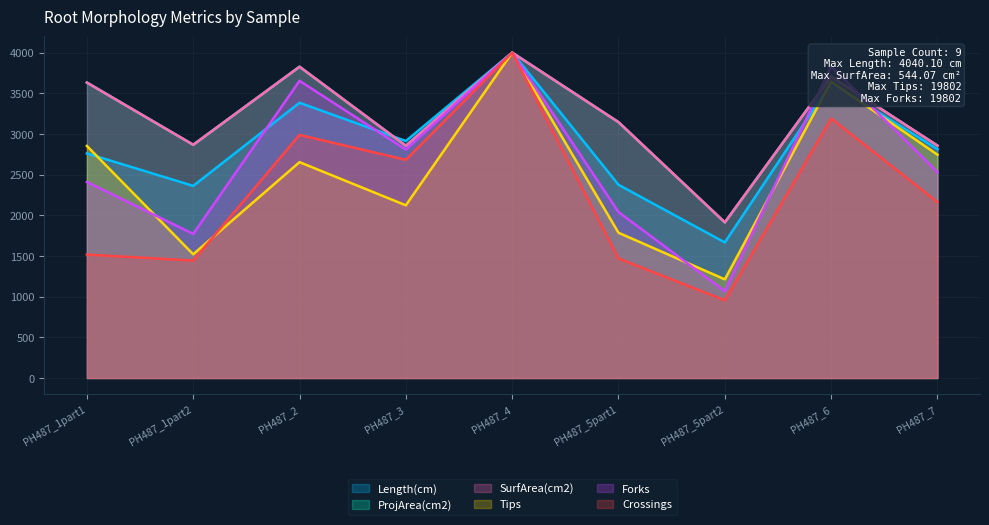

At which label does Crossings reach its minimum?

PH487_5part2